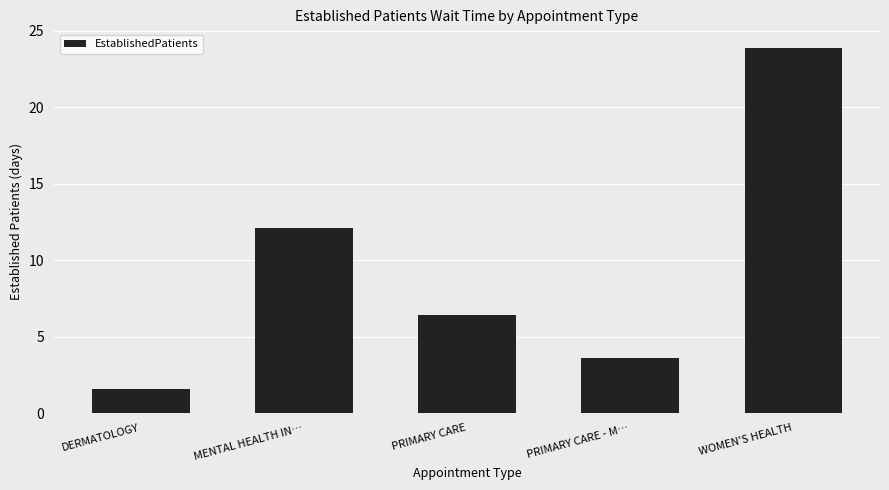

List the labels in order of value, largest first.

WOMEN'S HEALTH, MENTAL HEALTH IN…, PRIMARY CARE, PRIMARY CARE - M…, DERMATOLOGY